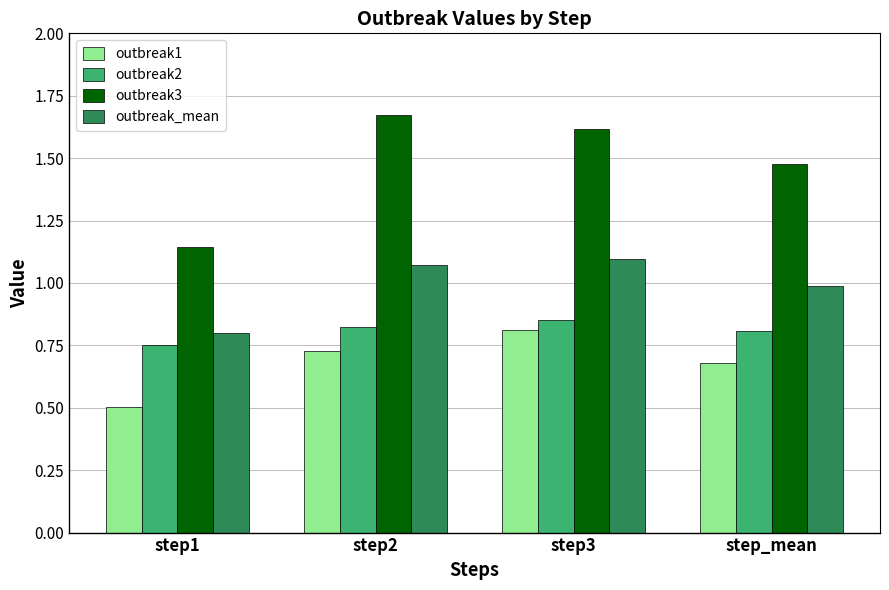

List the series in order of their overall mean, highest first.

outbreak3, outbreak_mean, outbreak2, outbreak1